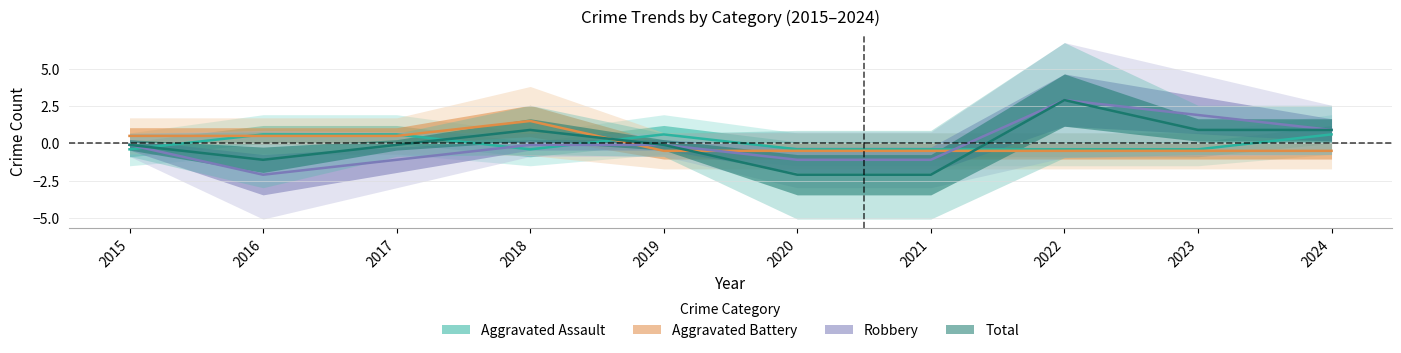

Is it true that Aggravated Assault equals 0.9 at 2019?

False